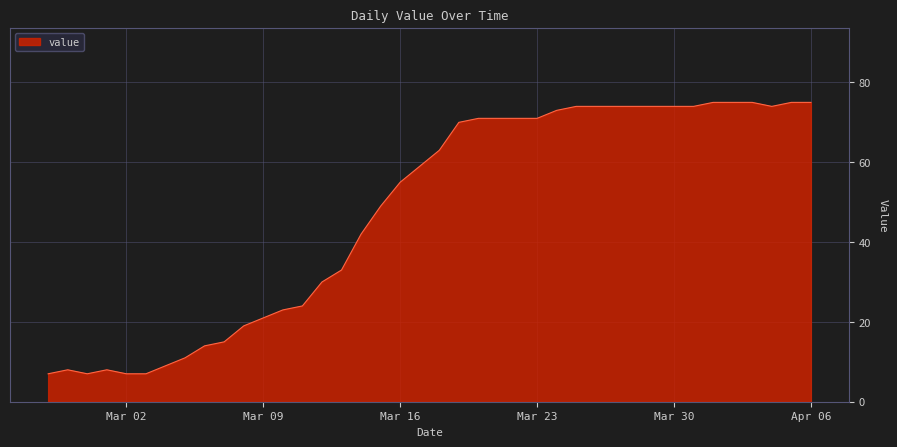

What is the smallest value displayed?

7